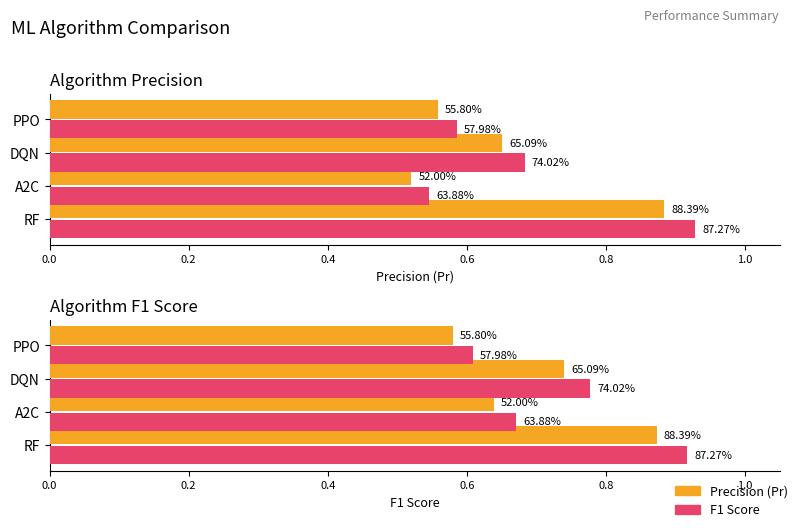

Count the Precision (Pr) values in the range 0 to 1.

4